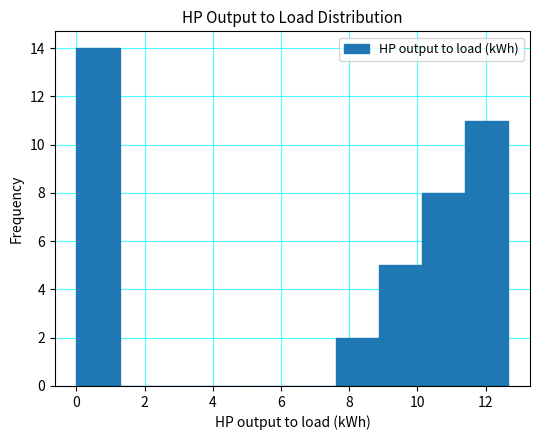

Over which range of the x-axis is the bar tallest?

0.0 to 1.2